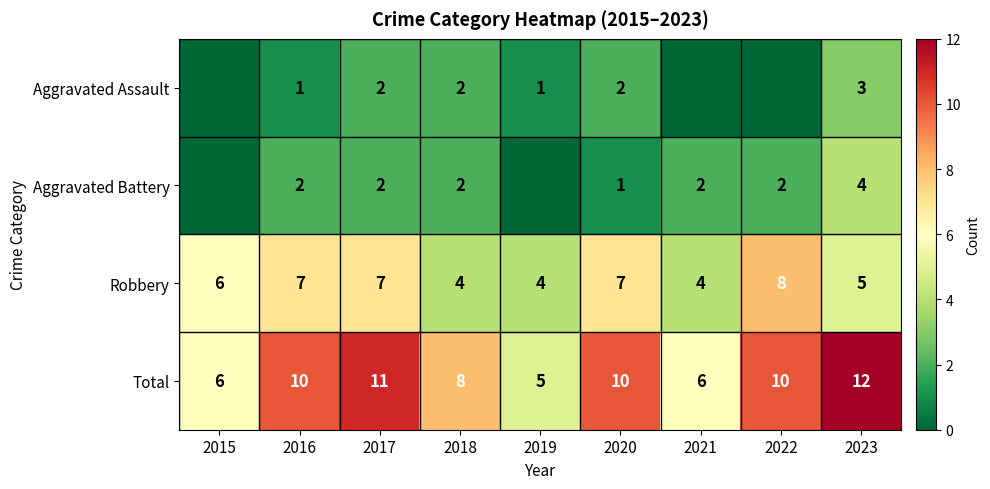

The Robbery series shows 4 at 2019. True or false?

True